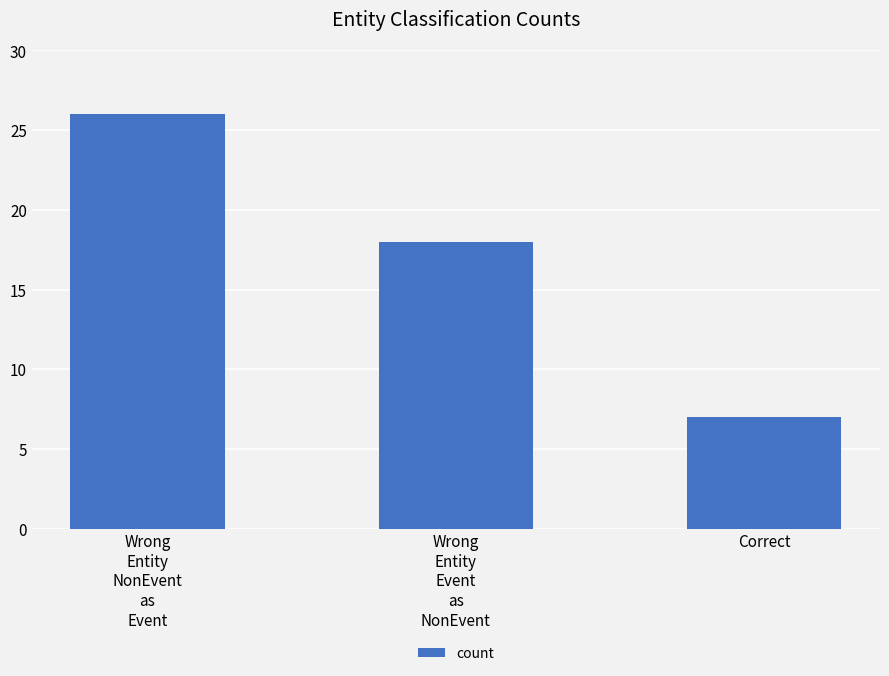

What is the sum of the values at Wrong
Entity
NonEvent
as
Event and Wrong
Entity
Event
as
NonEvent?

44